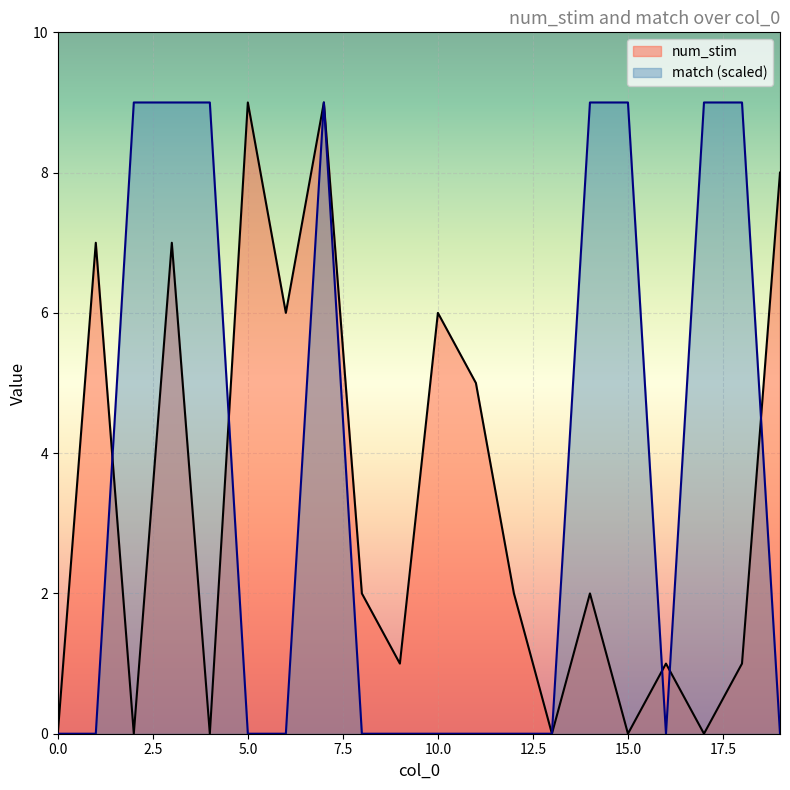

At which label does num_stim reach its peak?

5